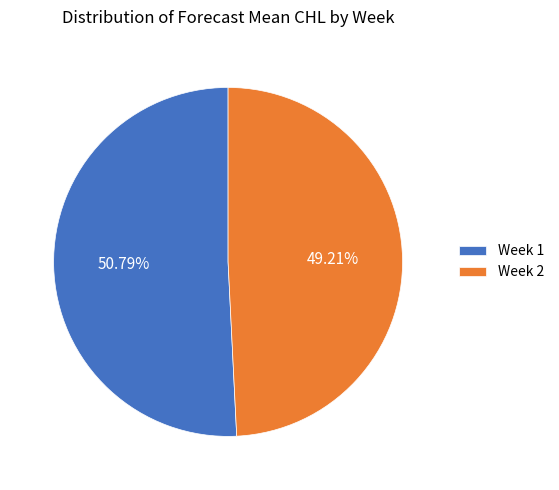

To the nearest percent, what is the difference between the Week 2 and Week 1 slice percentages?

2%